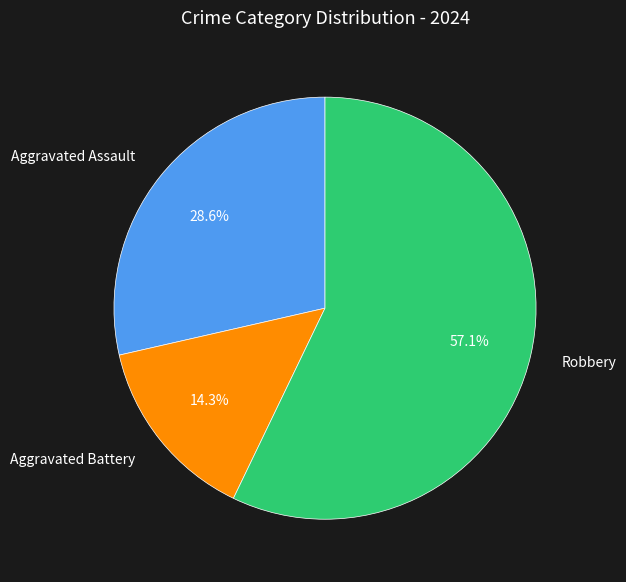

What percentage is the Aggravated Battery slice, to the nearest percent?

14%